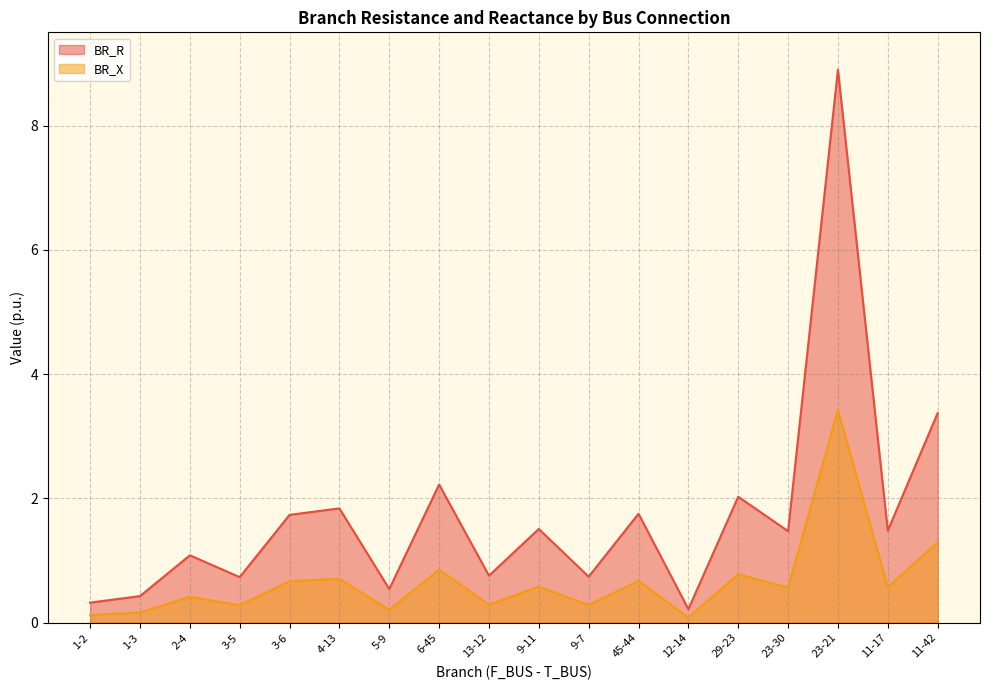

Rank the categories by BR_X value from highest to lowest.

23-21, 11-42, 6-45, 29-23, 4-13, 45-44, 3-6, 9-11, 11-17, 23-30, 2-4, 13-12, 9-7, 3-5, 5-9, 1-3, 1-2, 12-14